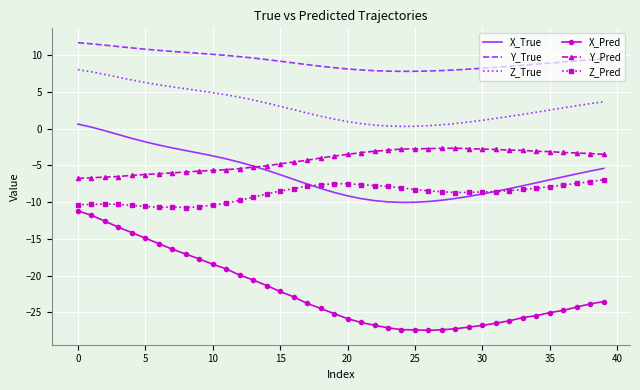

How many intersections are there between X_True and Z_Pred?

2